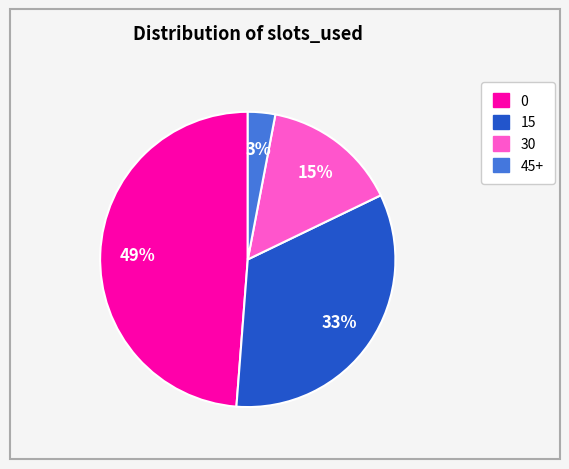

The 0 slice represents 49% of the pie. True or false?

True